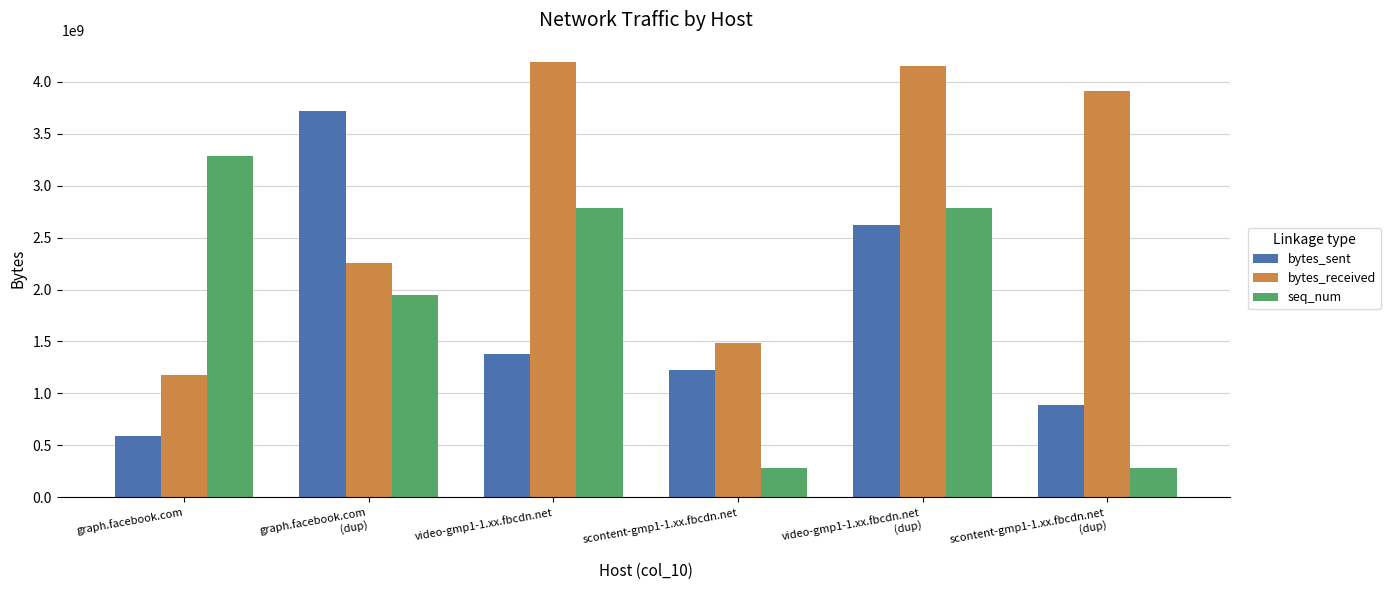

Reading left to right, transcribe all the data shown in this chart.

bytes_sent: 587325542	3715936715	1384005892	1226965207	2618739083	888712063
bytes_received: 1175483282	2254794821	4194812736	1489474635	4157848812	3908262290
seq_num: 3288199599	1942954498	2782671524	285858144	2782671524	285858144